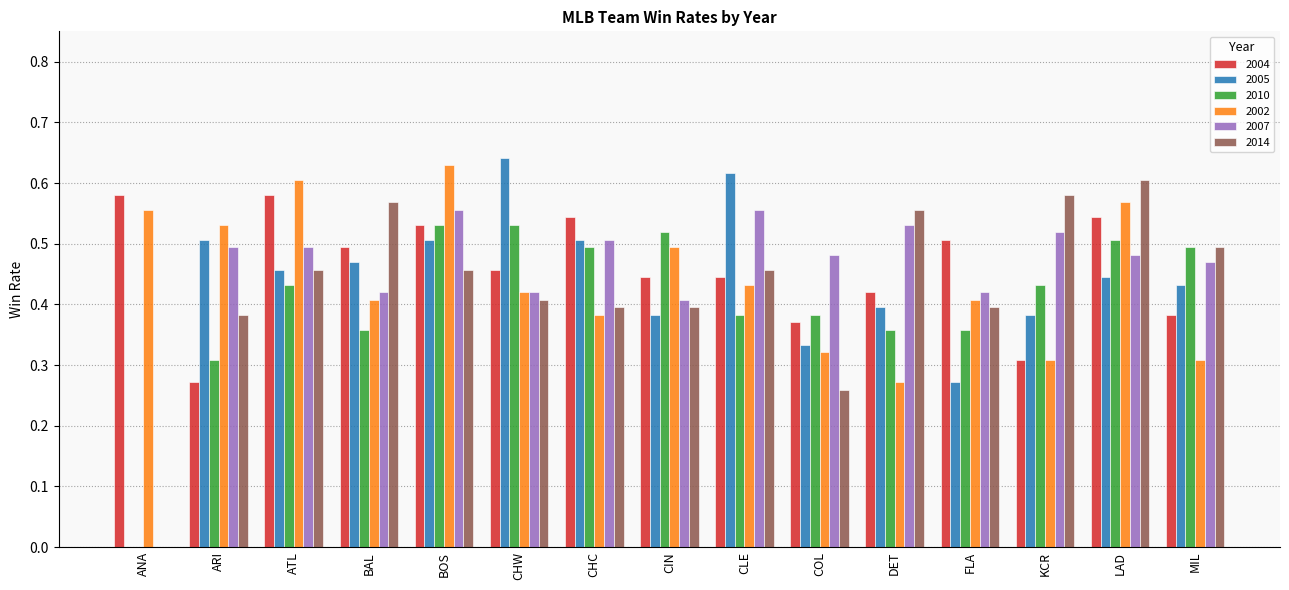

How many categories are shown in the chart?

15